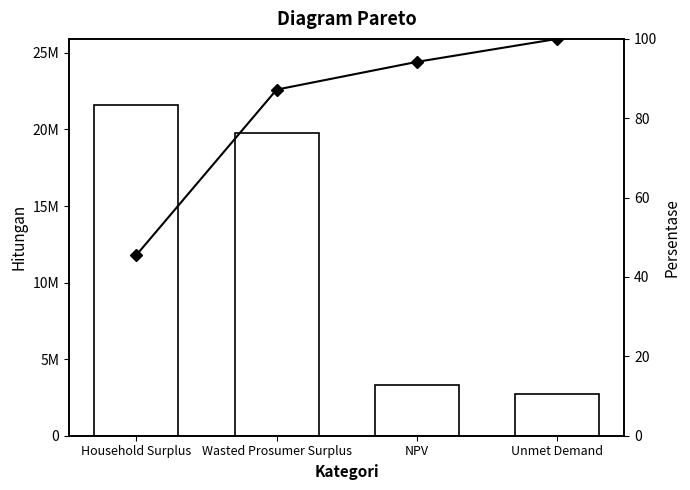

How many groups of bars are there?

4